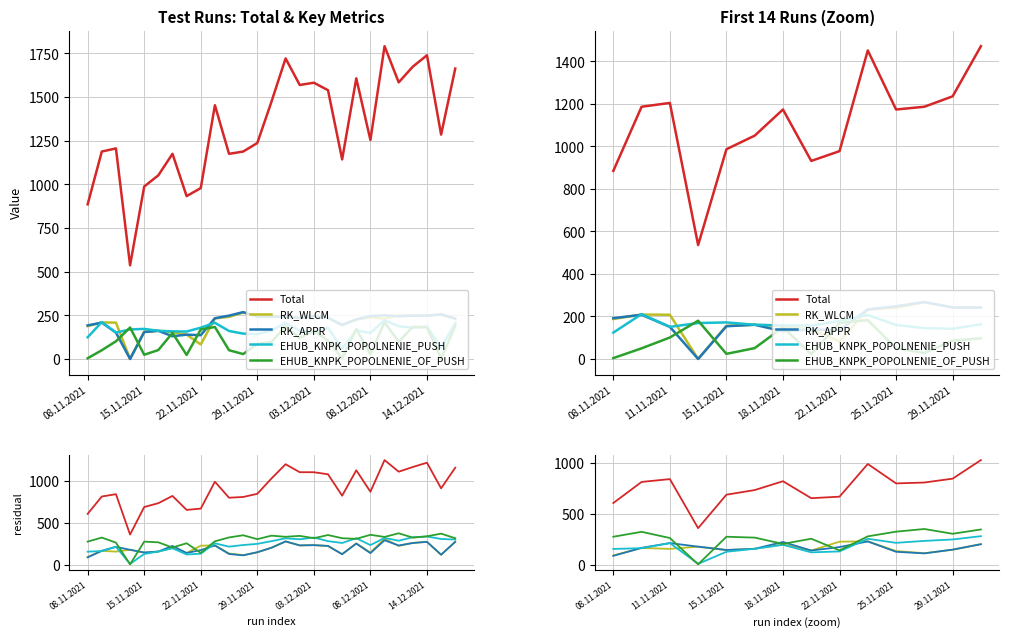

Is it true that RK_WLCM equals 112.8 at 11?

True